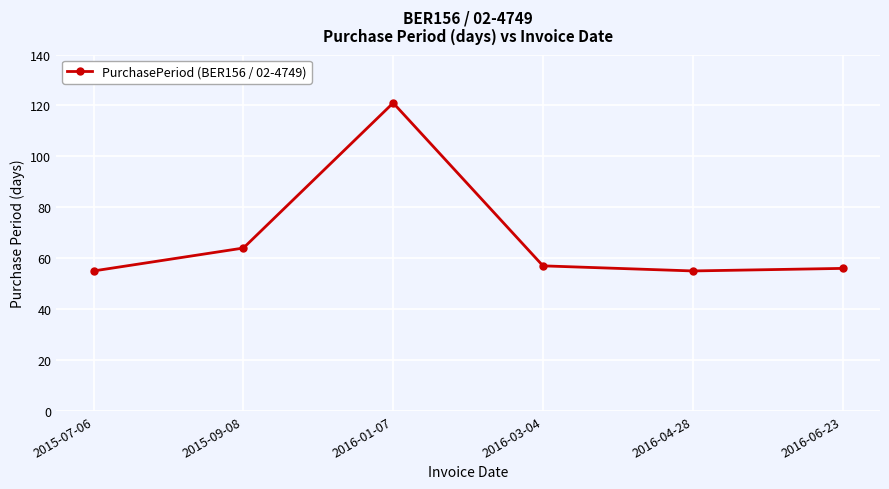

How many lines are shown in the chart?

1